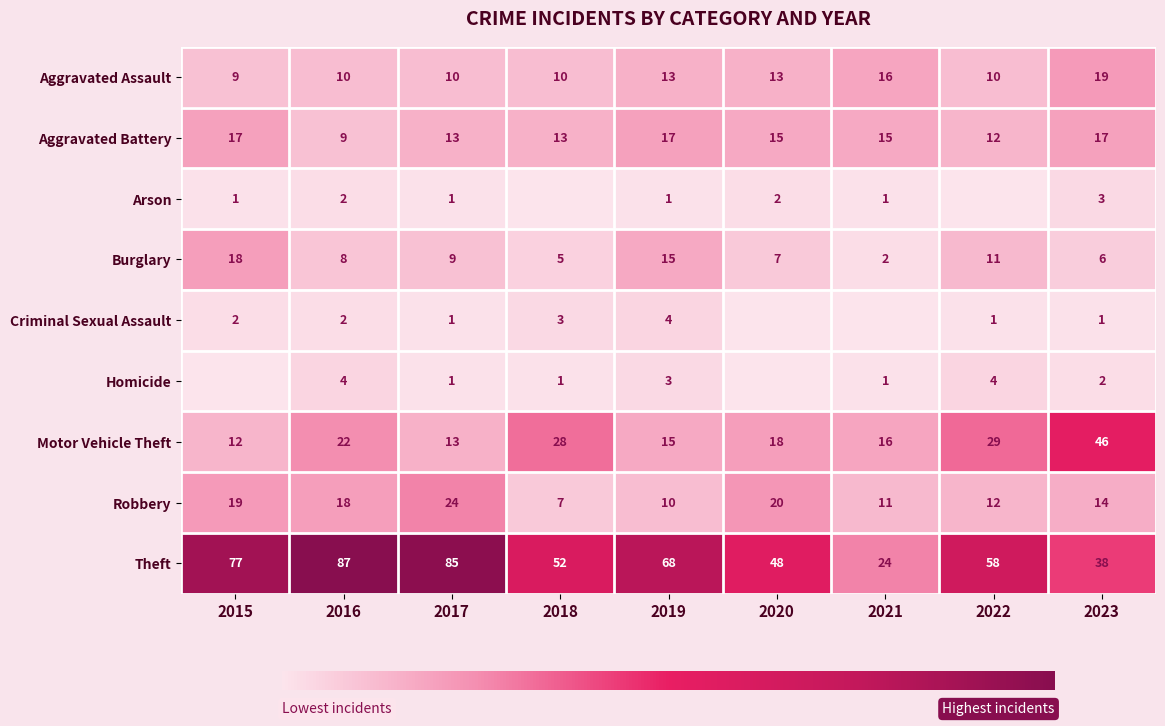

What is the difference between the maximum and second lowest values in the Aggravated Battery series?

5